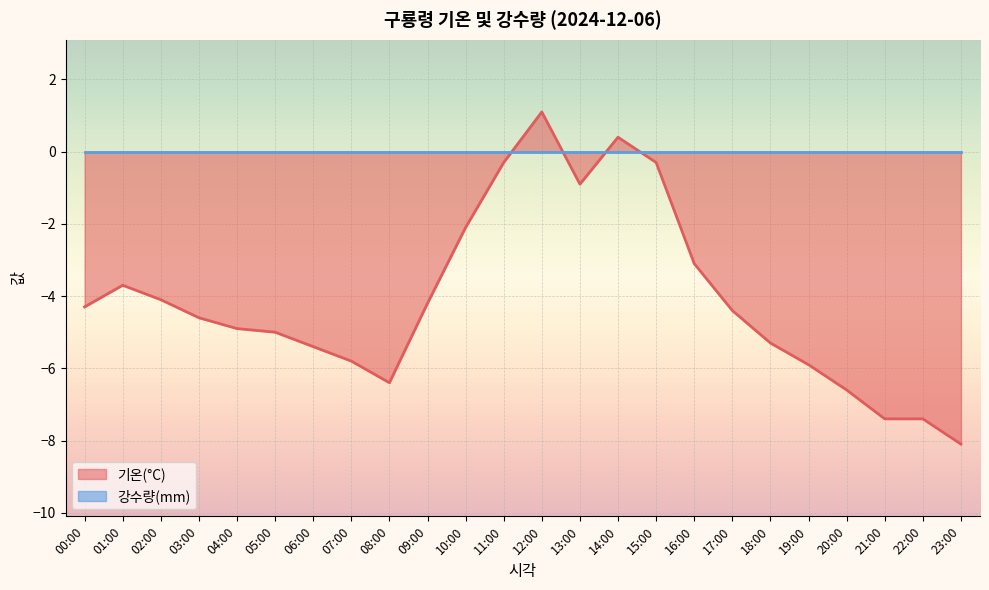

How many interior local valleys (lower than both neighbors) does the data have?

2